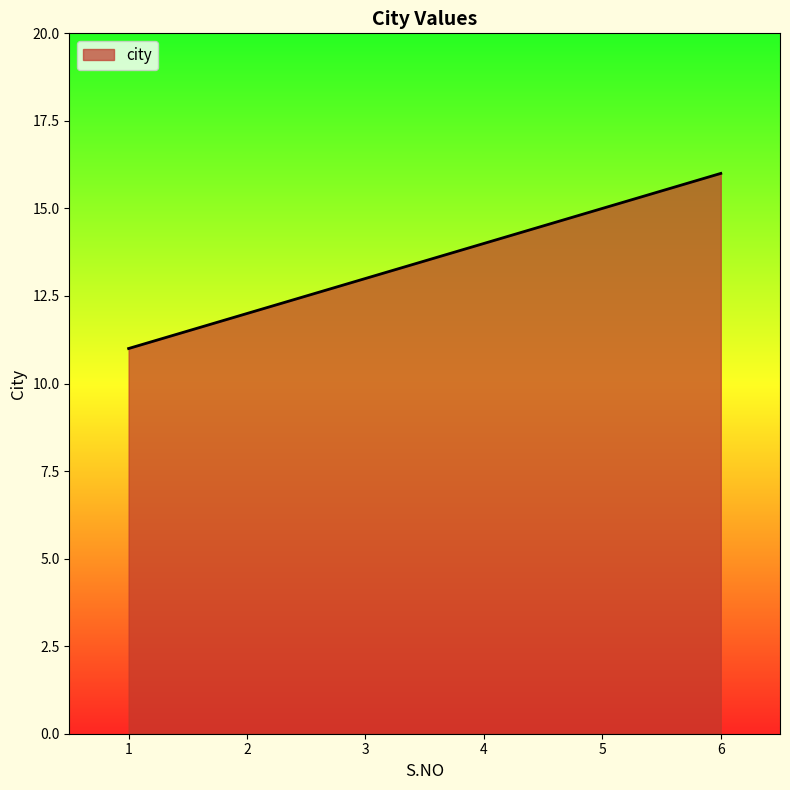

Does the chart have visible grid lines?

No